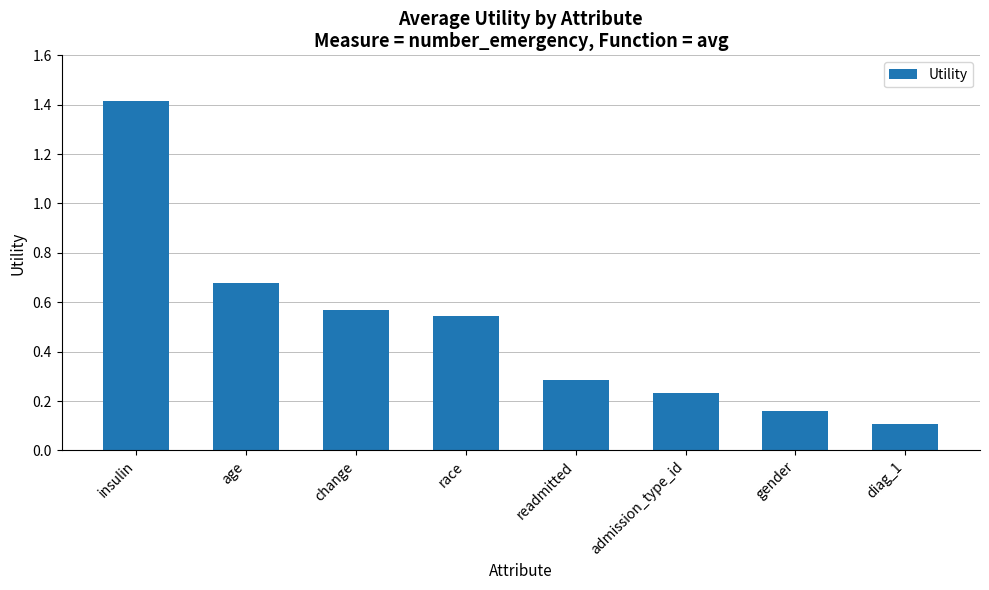

What is the label of the 6th bar from the right?

change